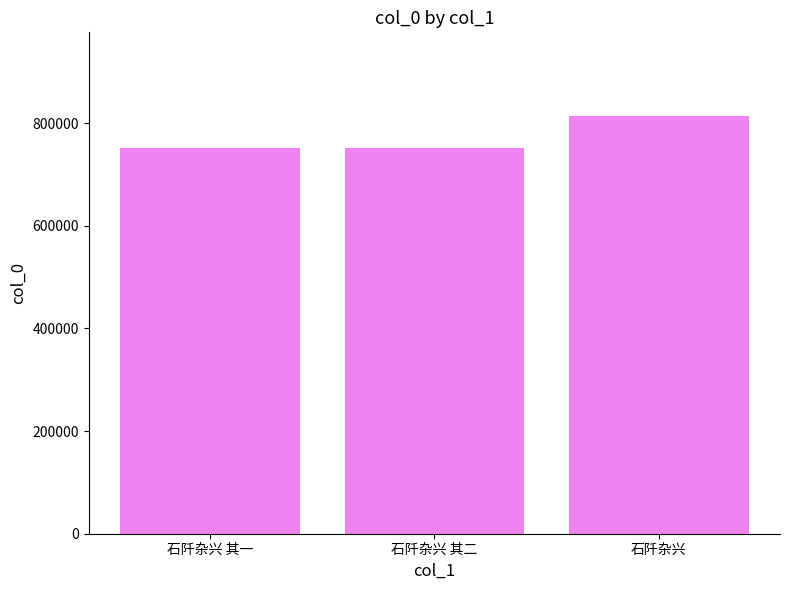

What is the value of the 2nd bar from the left?

751128